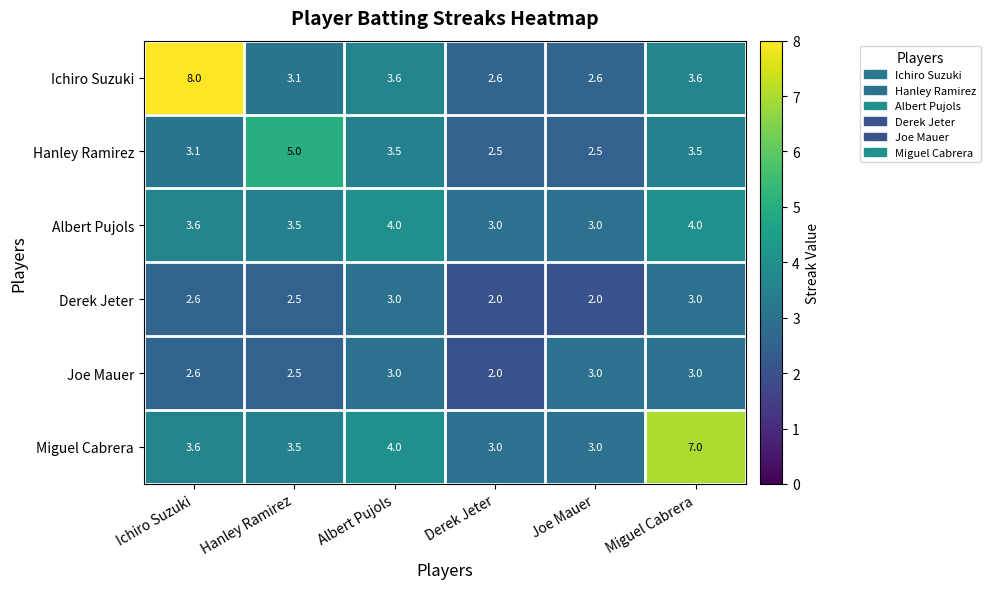

Between Ichiro Suzuki and Hanley Ramirez, which series saw the biggest shift?

Ichiro Suzuki